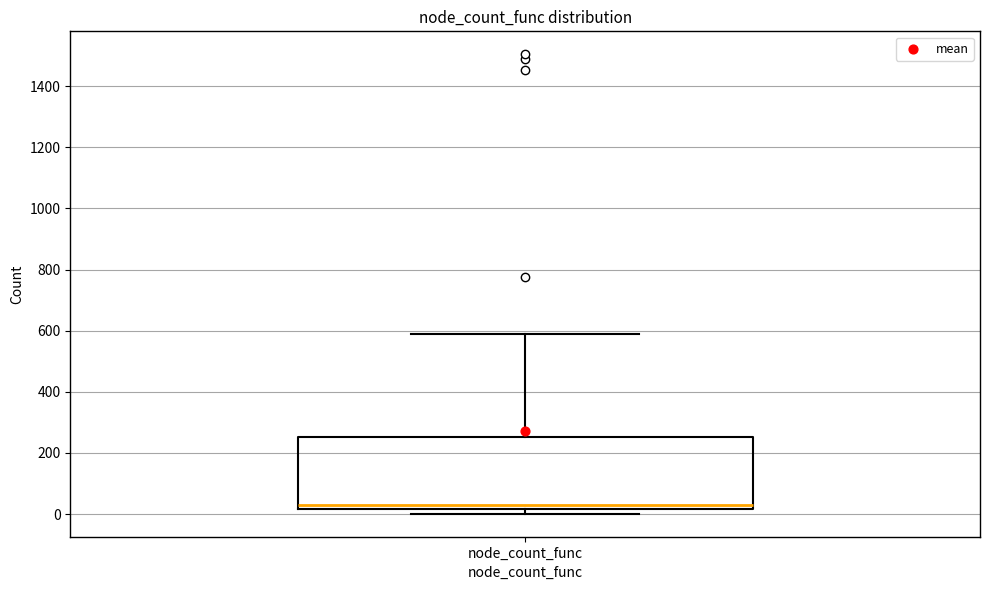

Where is the upper edge of the box for node_count_func on the y-axis? The values are not printed on the chart, so give them approximately, as read against the axis.

260